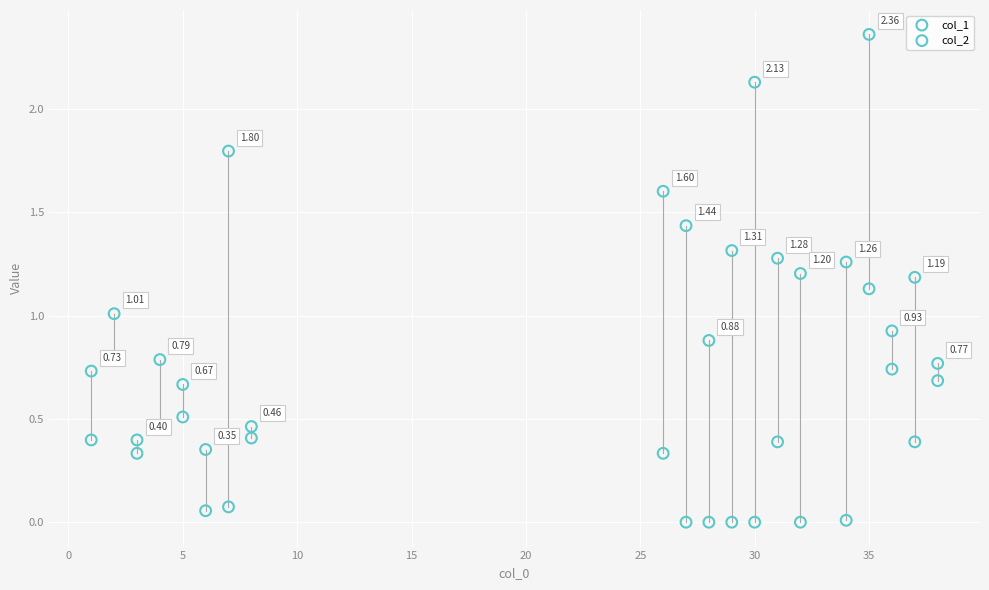

Which series contains the highest Y value?

col_2